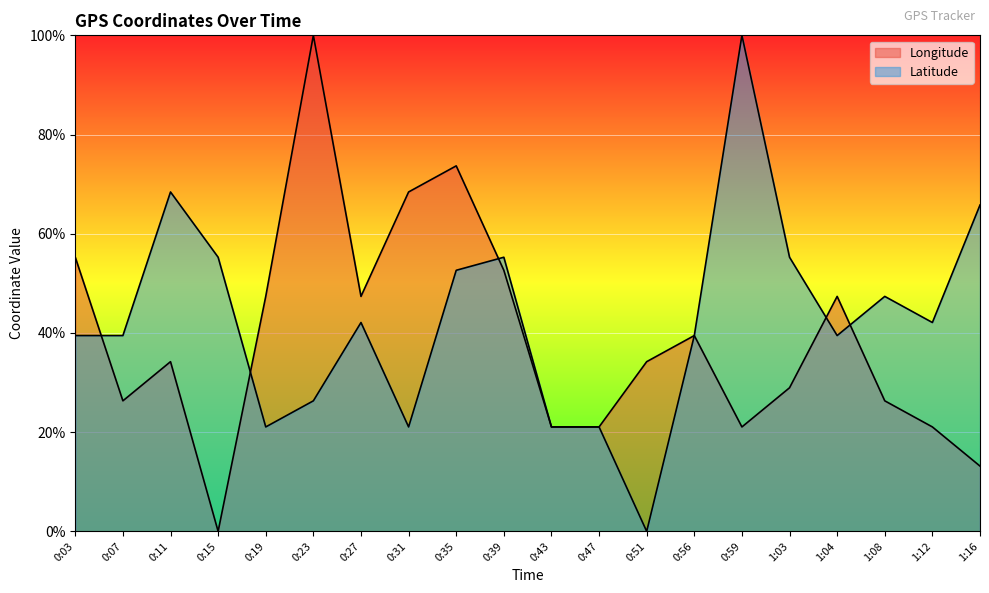

Rank the series by their average value, from lowest to highest.

Longitude, Latitude